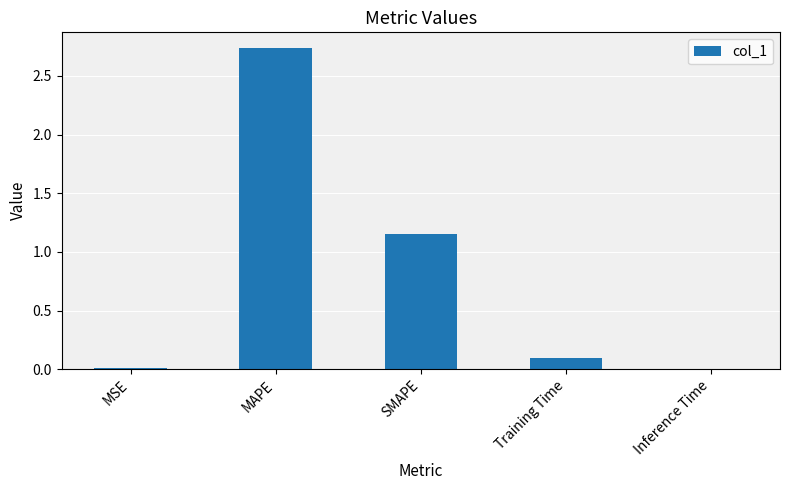

What is the sum of all values?

4.0